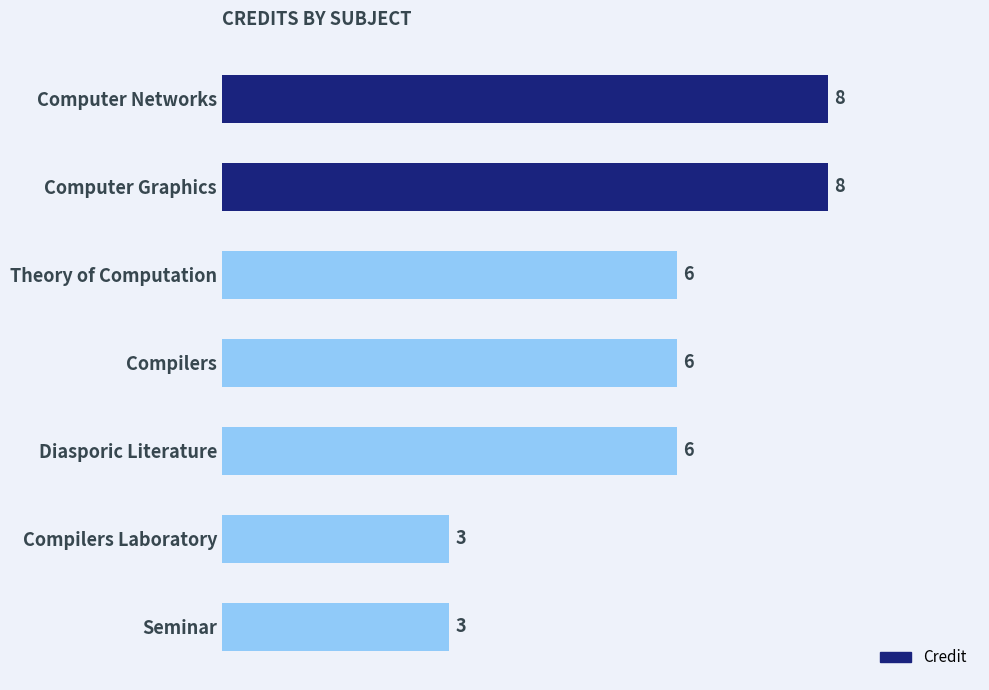

What is the ratio of the value at Seminar to the value at Diasporic Literature?

0.5